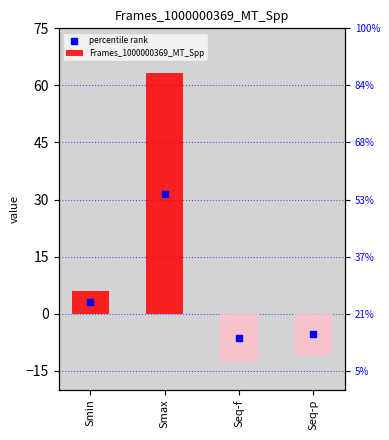

Which has a higher value, Seq-f or Smin?

Smin